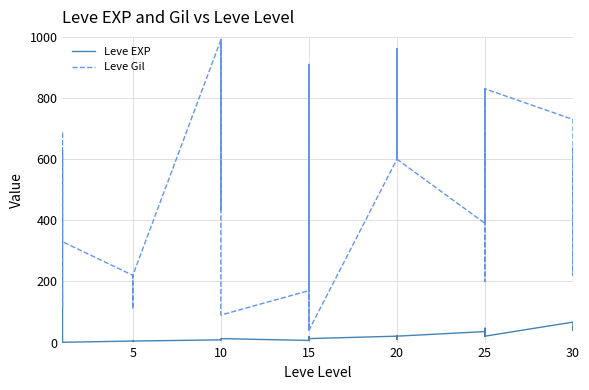

Between 15 and 20, which series saw the biggest shift?

Leve Gil